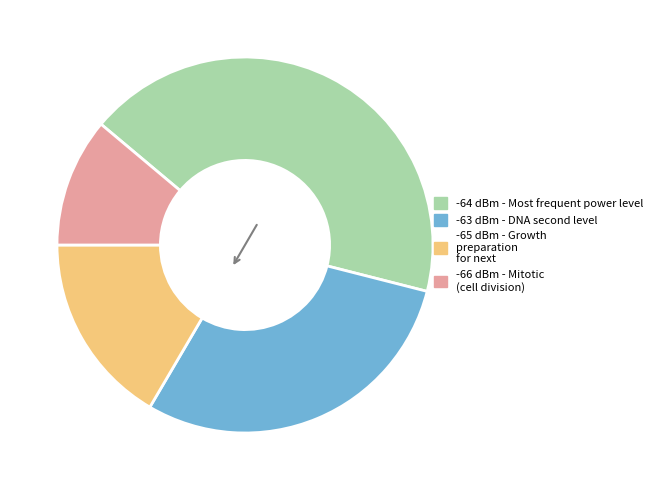

The -65 slice represents 8% of the pie. True or false?

False